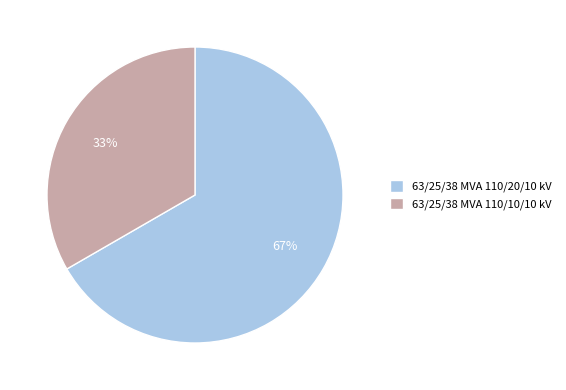

Which slice represents more than half of the pie?

63/25/38 MVA 110/20/10 kV